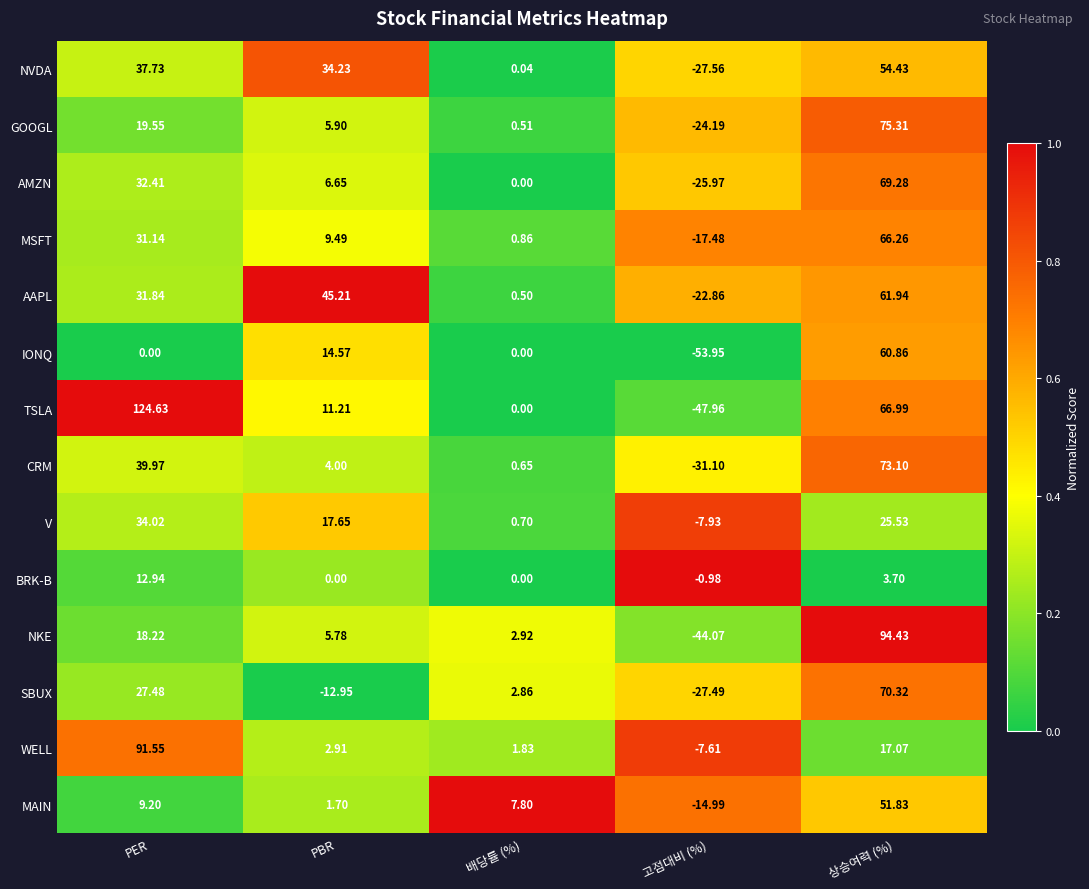

How many negative values does the AAPL series have?

1